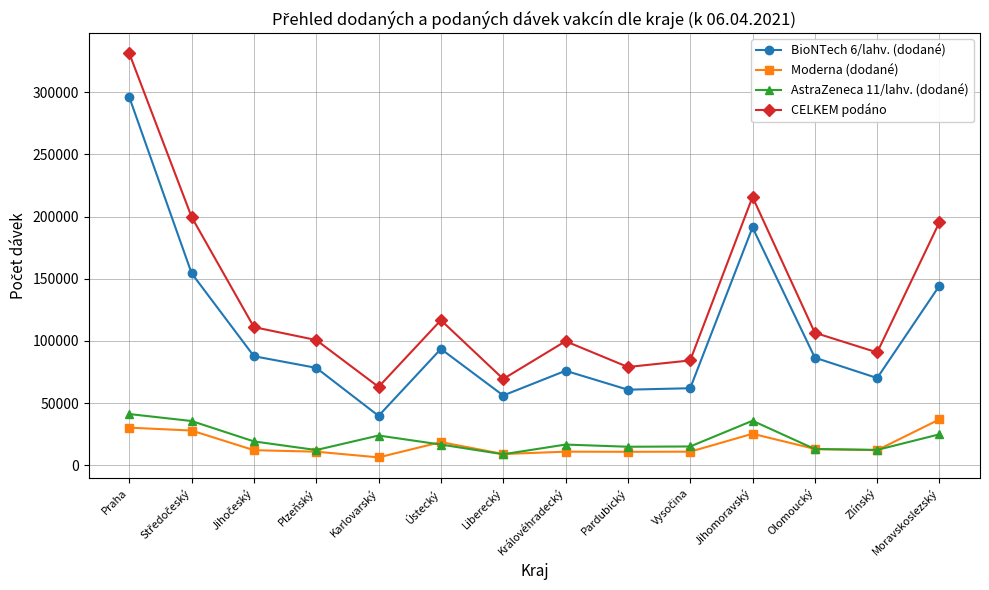

At how many categories does at least one series exceed 226781?

1